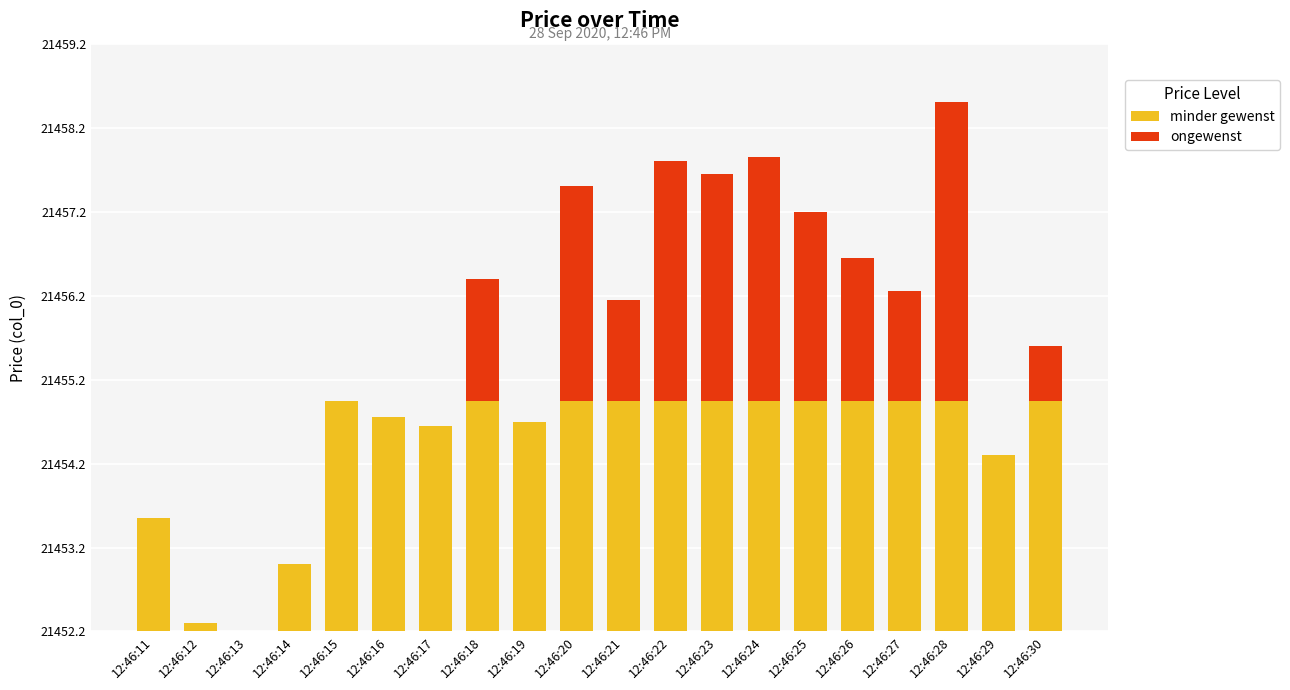

What are all the series names shown in the legend?

minder gewenst, ongewenst